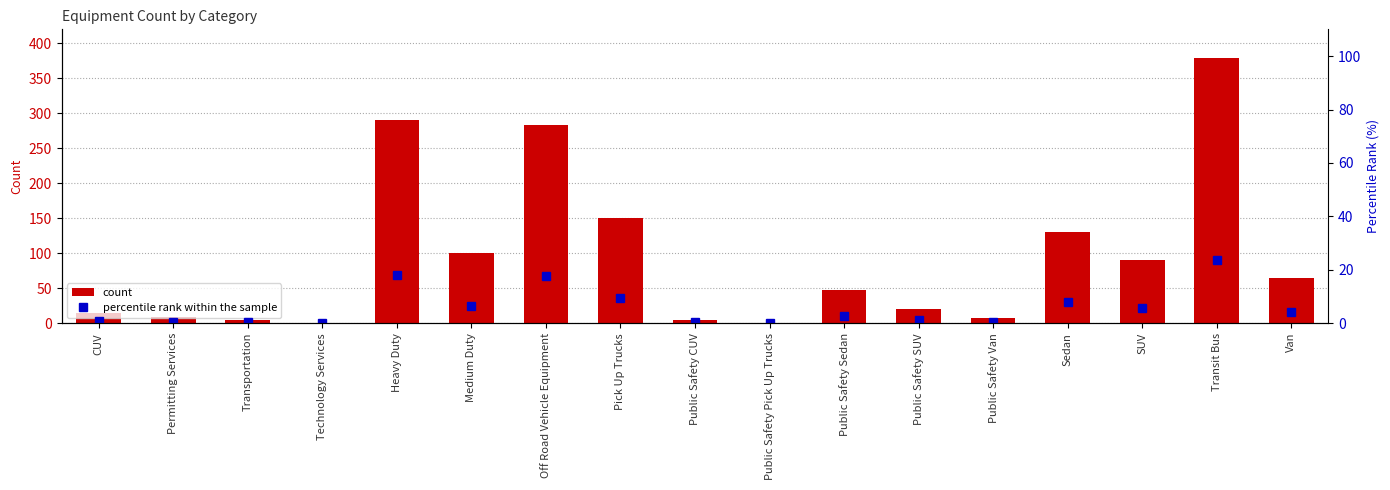

Reading left to right, what are all the values shown in this chart?

count: CUV=15.0	Permitting Services=9.0	Transportation=5.0	Technology Services=1.0	Heavy Duty=290.0	Medium Duty=100.0	Off Road Vehicle Equipment=283.0	Pick Up Trucks=150.0	Public Safety CUV=4.0	Public Safety Pick Up Trucks=1.0	Public Safety Sedan=47.0	Public Safety SUV=20.0	Public Safety Van=8.0	Sedan=130.0	SUV=90.0	Transit Bus=379.0	Van=65.0
percentile rank within the sample: CUV=0.9	Permitting Services=0.6	Transportation=0.3	Technology Services=0.1	Heavy Duty=18.2	Medium Duty=6.3	Off Road Vehicle Equipment=17.7	Pick Up Trucks=9.4	Public Safety CUV=0.3	Public Safety Pick Up Trucks=0.1	Public Safety Sedan=2.9	Public Safety SUV=1.3	Public Safety Van=0.5	Sedan=8.1	SUV=5.6	Transit Bus=23.7	Van=4.1